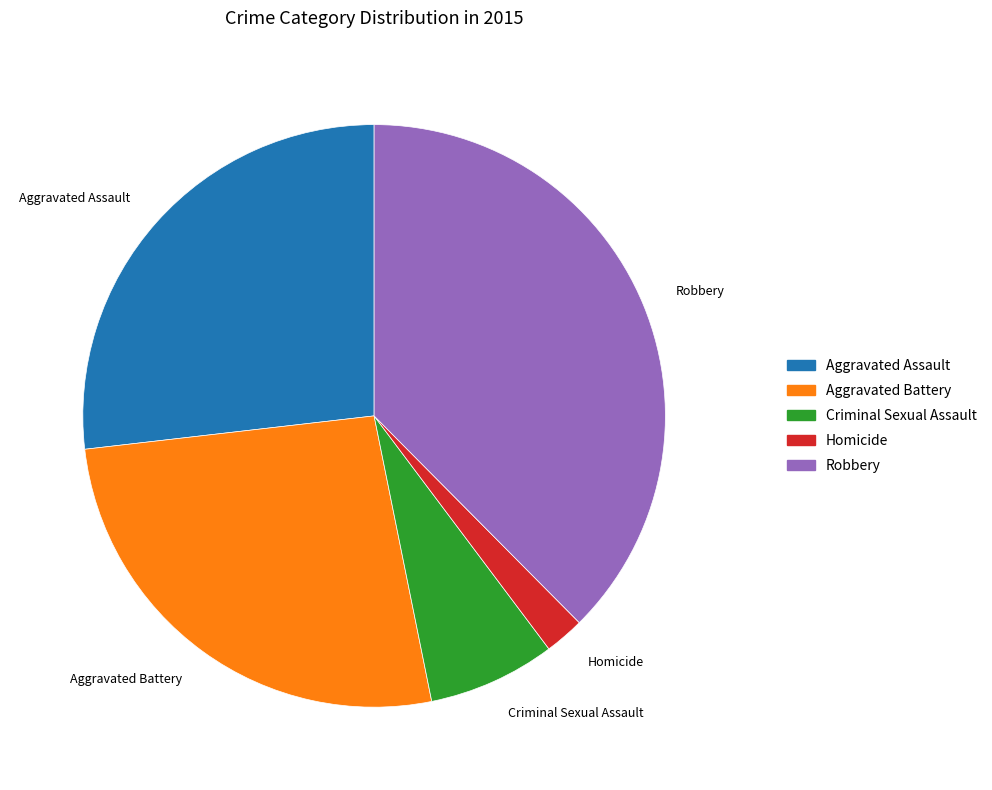

Approximately how many times larger is the value at Criminal Sexual Assault compared to Robbery?

0.2